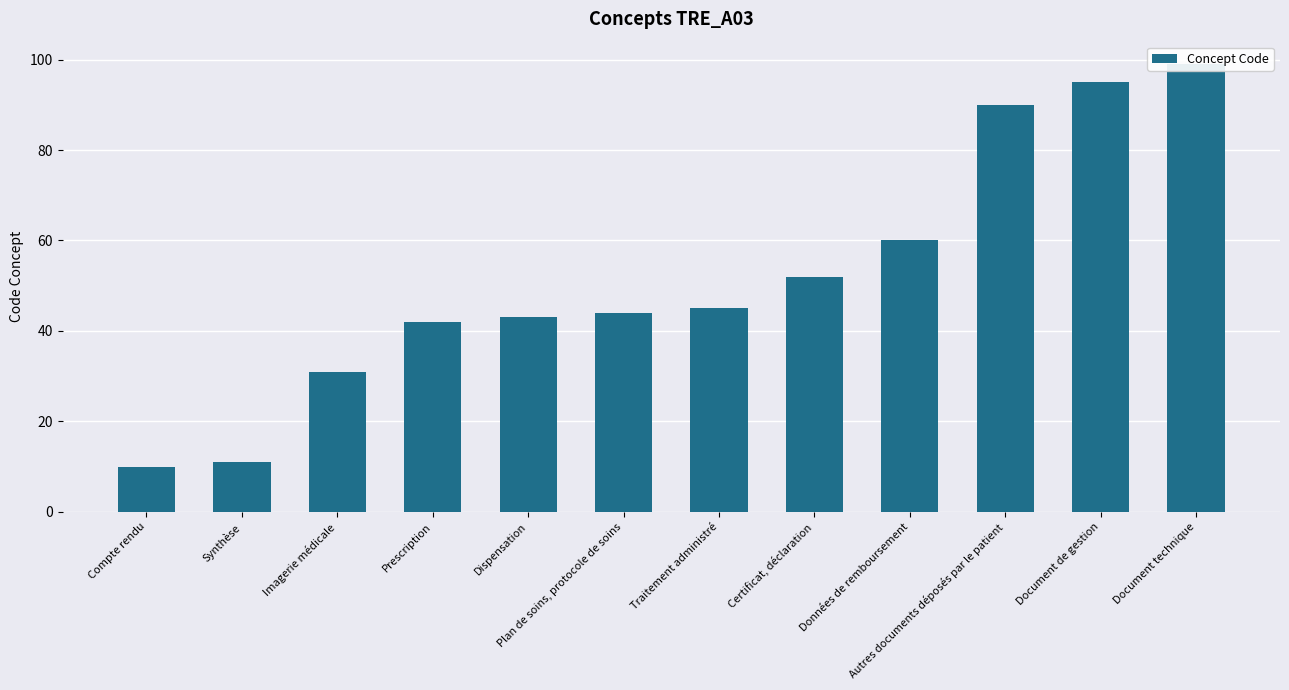

Rank the categories by value from lowest to highest.

Compte rendu, Synthèse, Imagerie médicale, Prescription, Dispensation, Plan de soins, protocole de soins, Traitement administré, Certificat, déclaration, Données de remboursement, Autres documents déposés par le patient, Document de gestion, Document technique